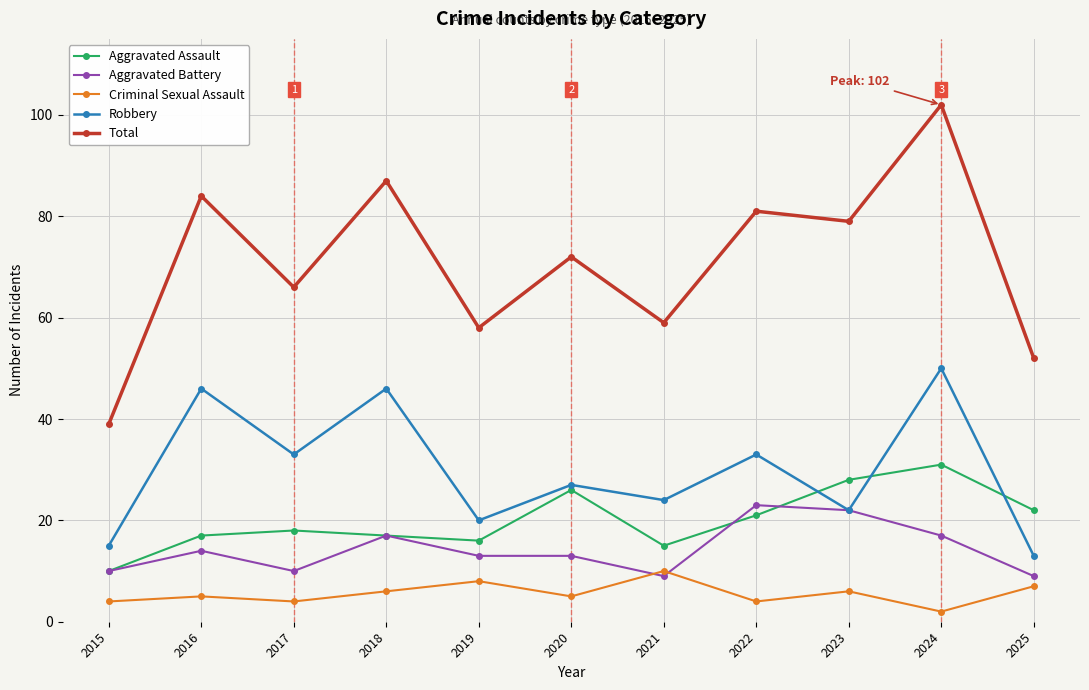

Is this an area chart (filled region under the line)?

No